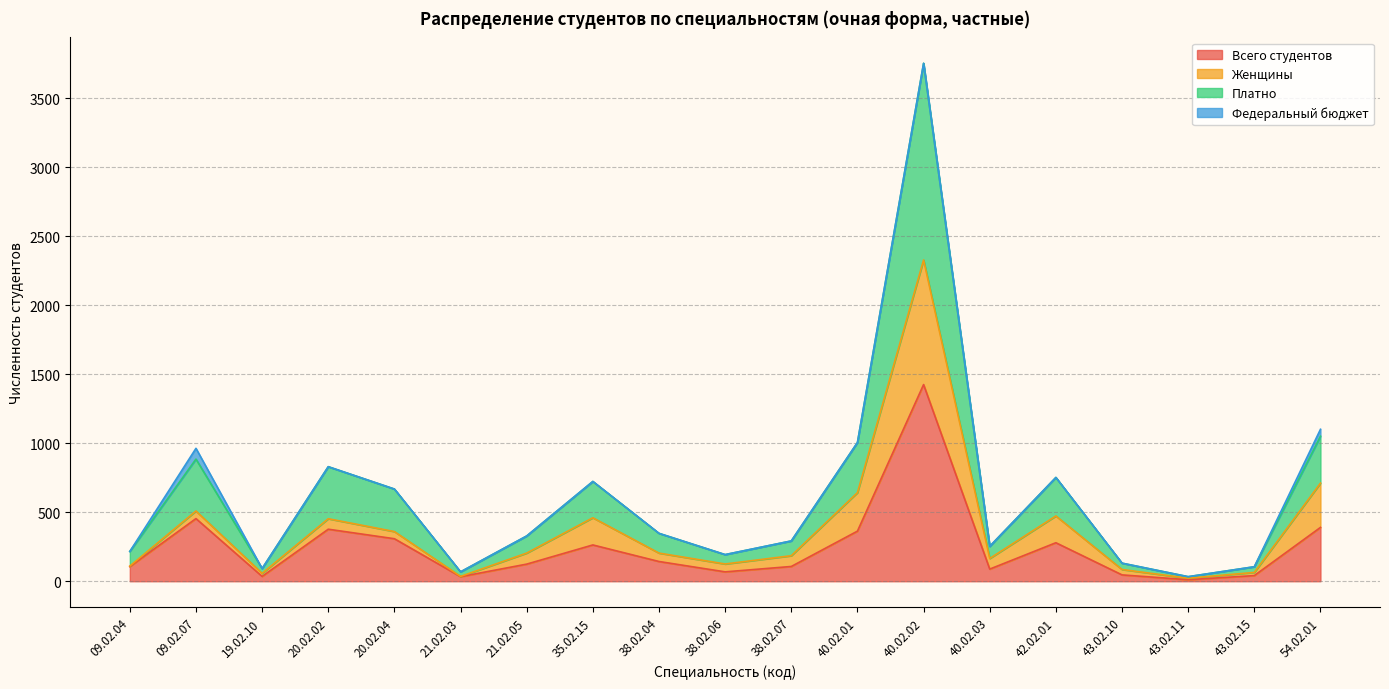

True or false: Платно and Всего студентов intersect in this chart.

False